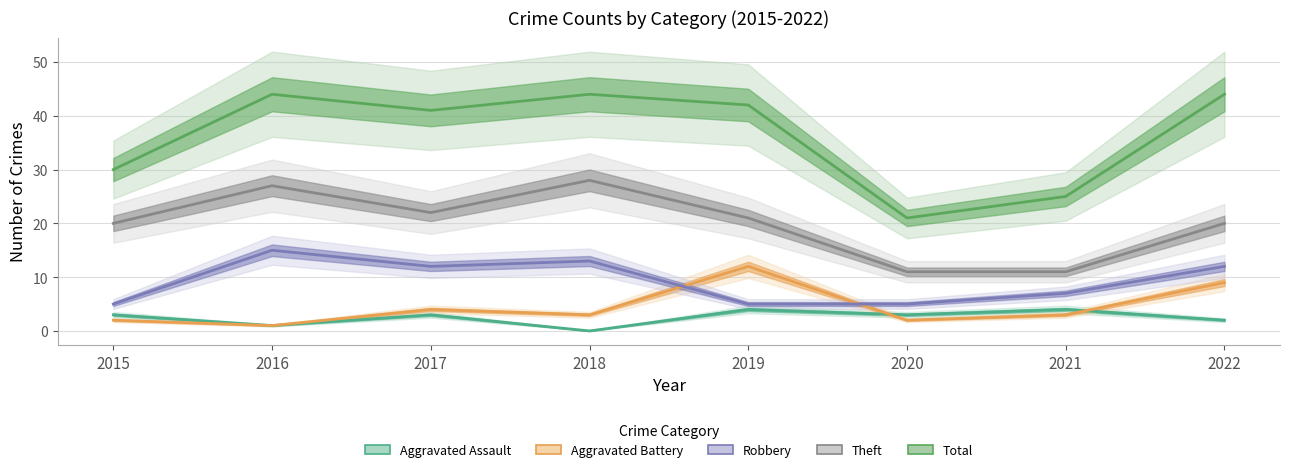

Reading left to right, list all the values displayed in this chart.

Aggravated Assault: 3	1	3	0	4	3	4	2
Aggravated Battery: 2	1	4	3	12	2	3	9
Robbery: 5	15	12	13	5	5	7	12
Theft: 20	27	22	28	21	11	11	20
Total: 30	44	41	44	42	21	25	44